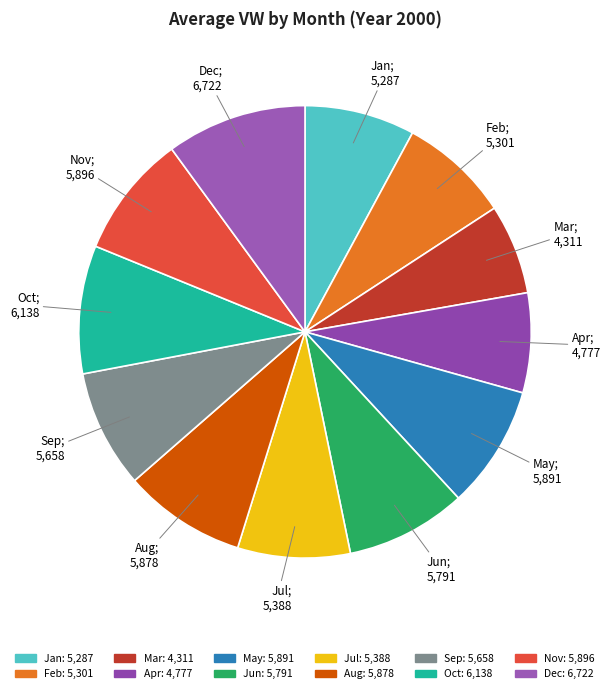

How many segments does this pie chart have?

12